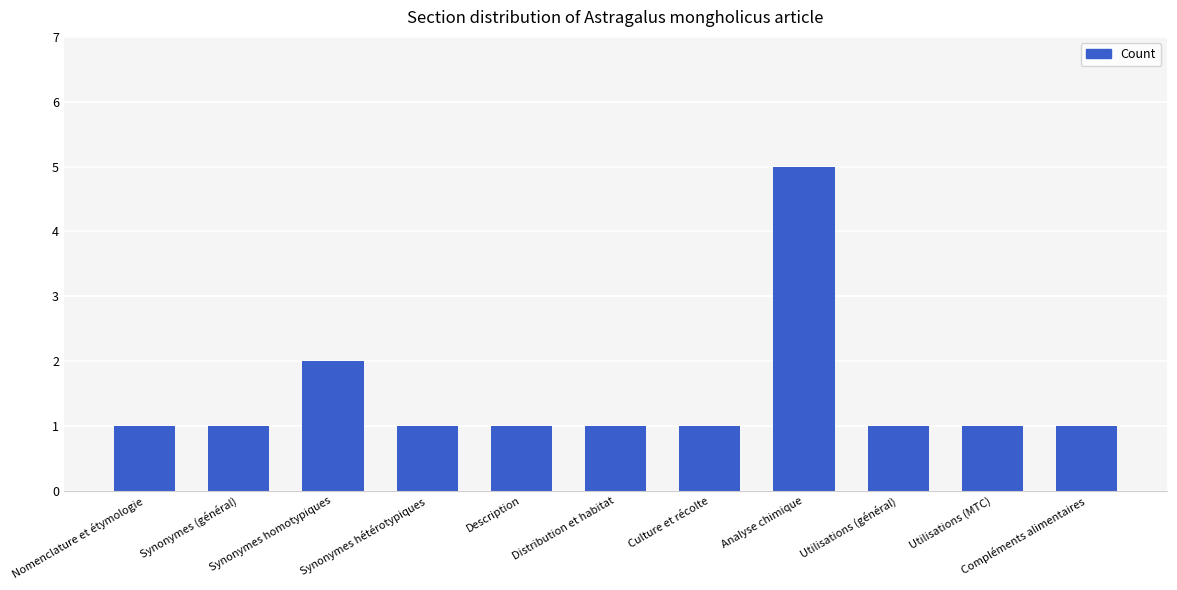

True or false: the data shows 5 at Analyse chimique.

True